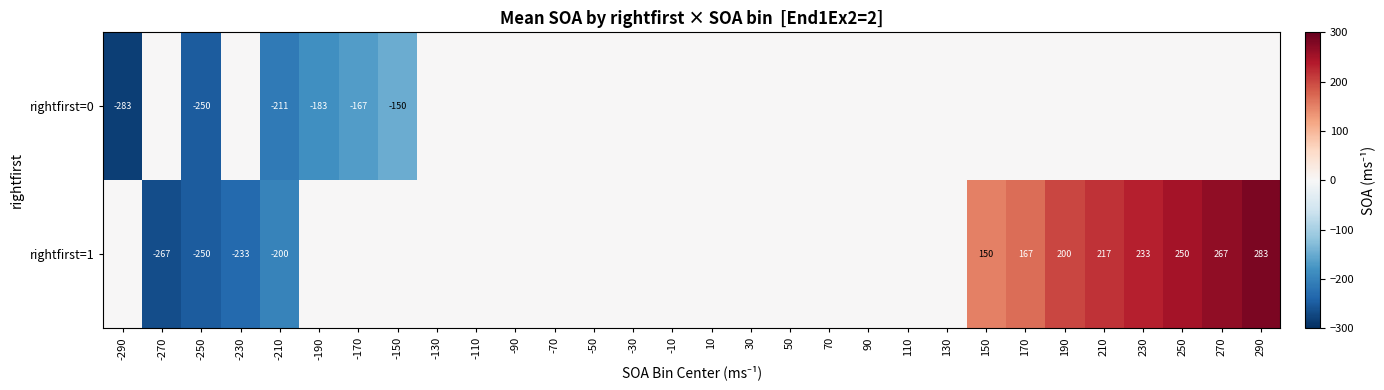

Is it true that rightfirst=0 equals -455 at -290?

False